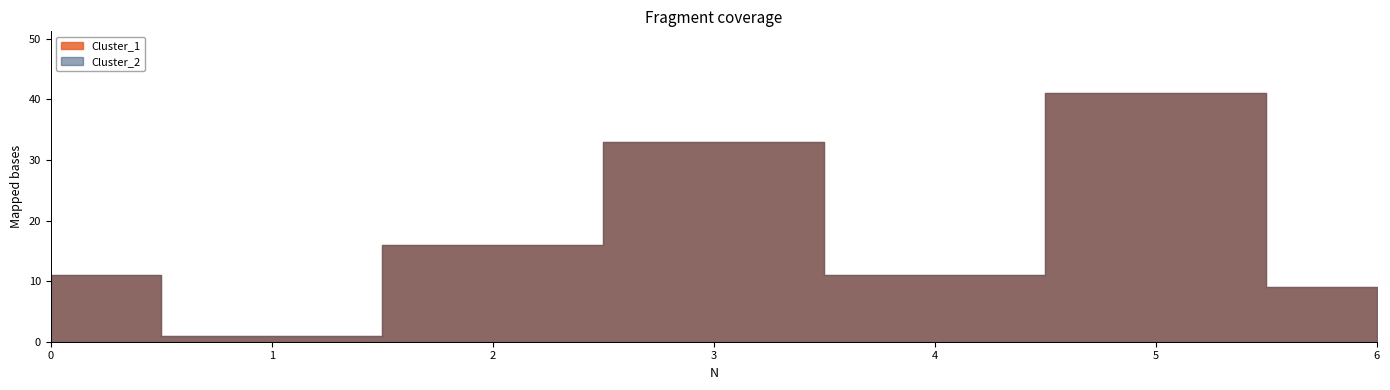

List the labels in order of Cluster_1 value, largest first.

5, 3, 2, 0, 4, 6, 1